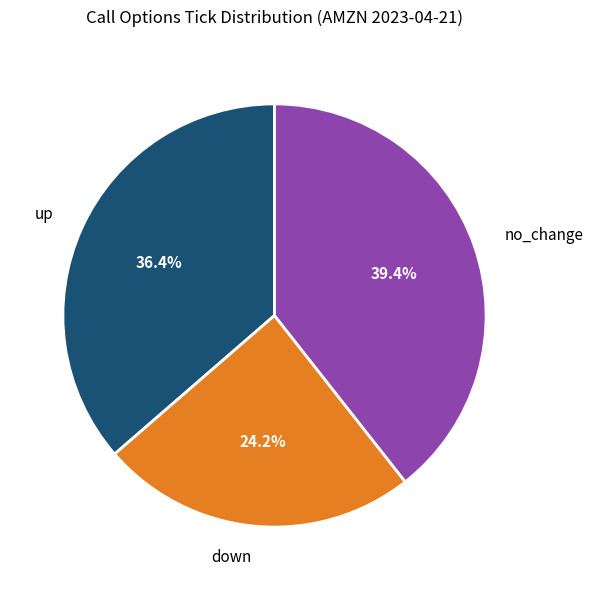

What is the ratio of the value at no_change to the value at down?

1.6